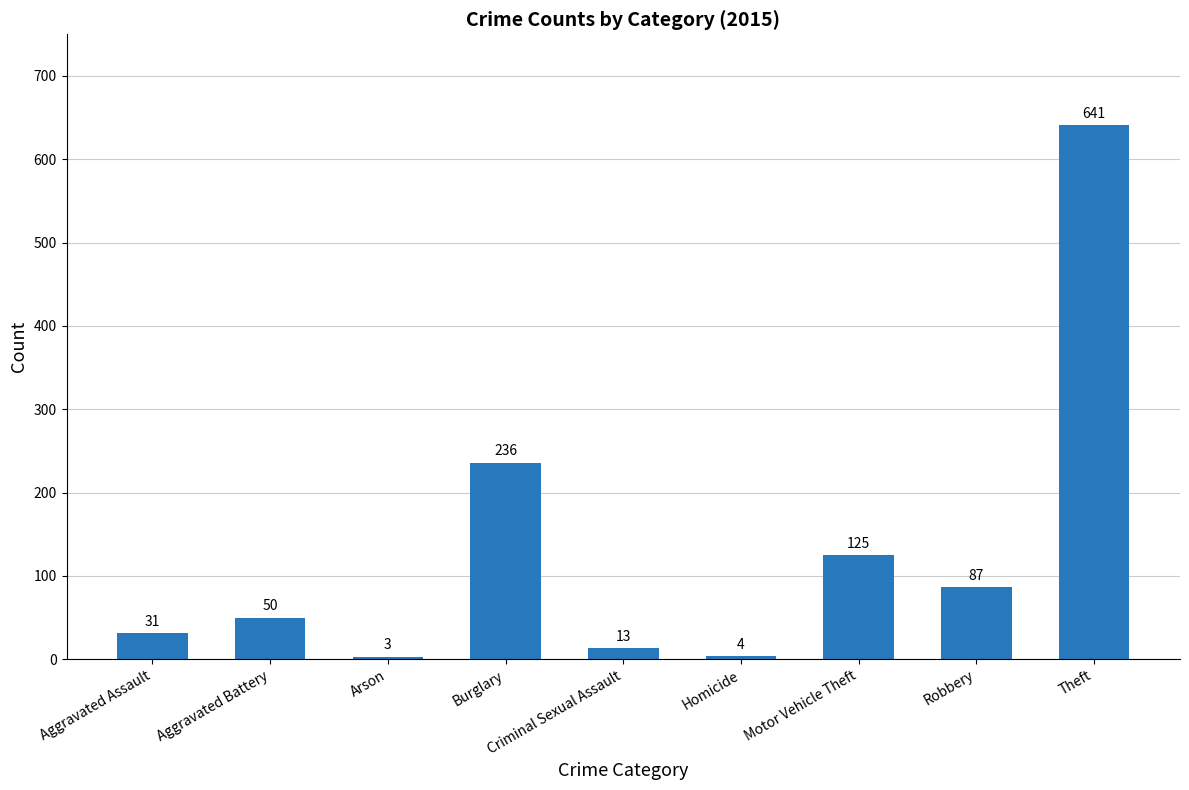

Where is the data nearest to the value 322?

Burglary